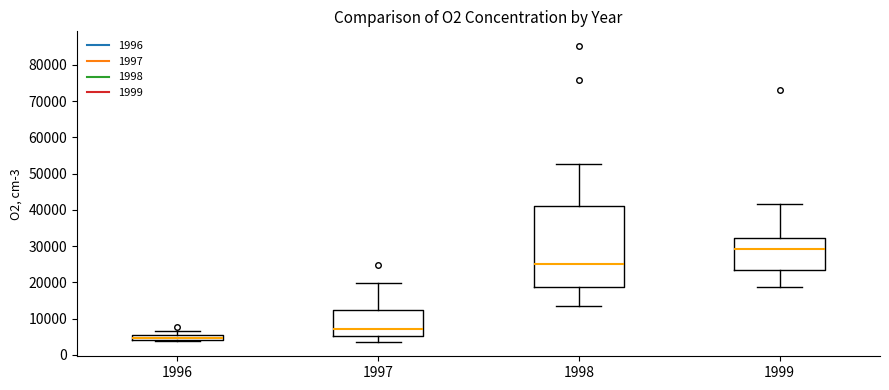

Comparing the boxes themselves (not the whiskers), which one is the tallest?

1998